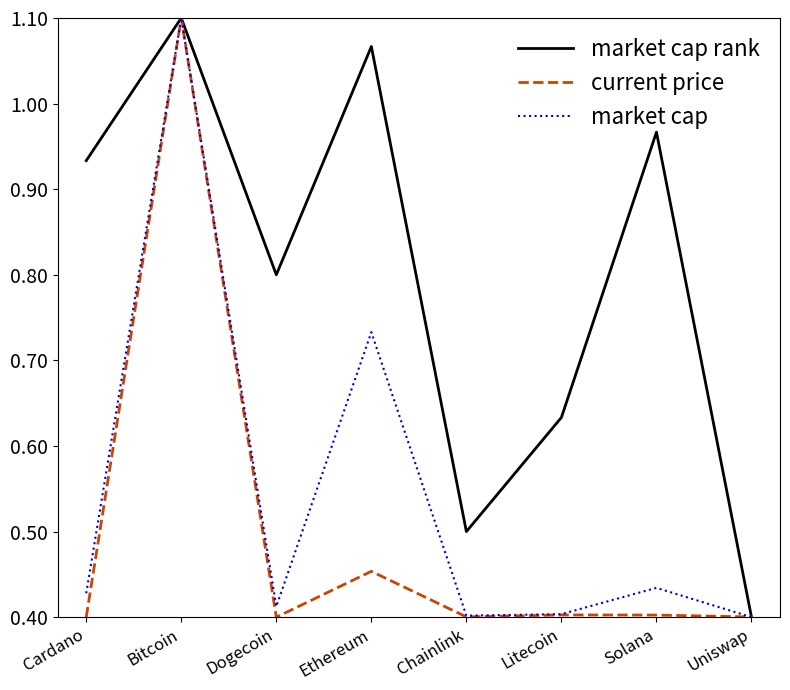

How many categories are shown in the chart?

8